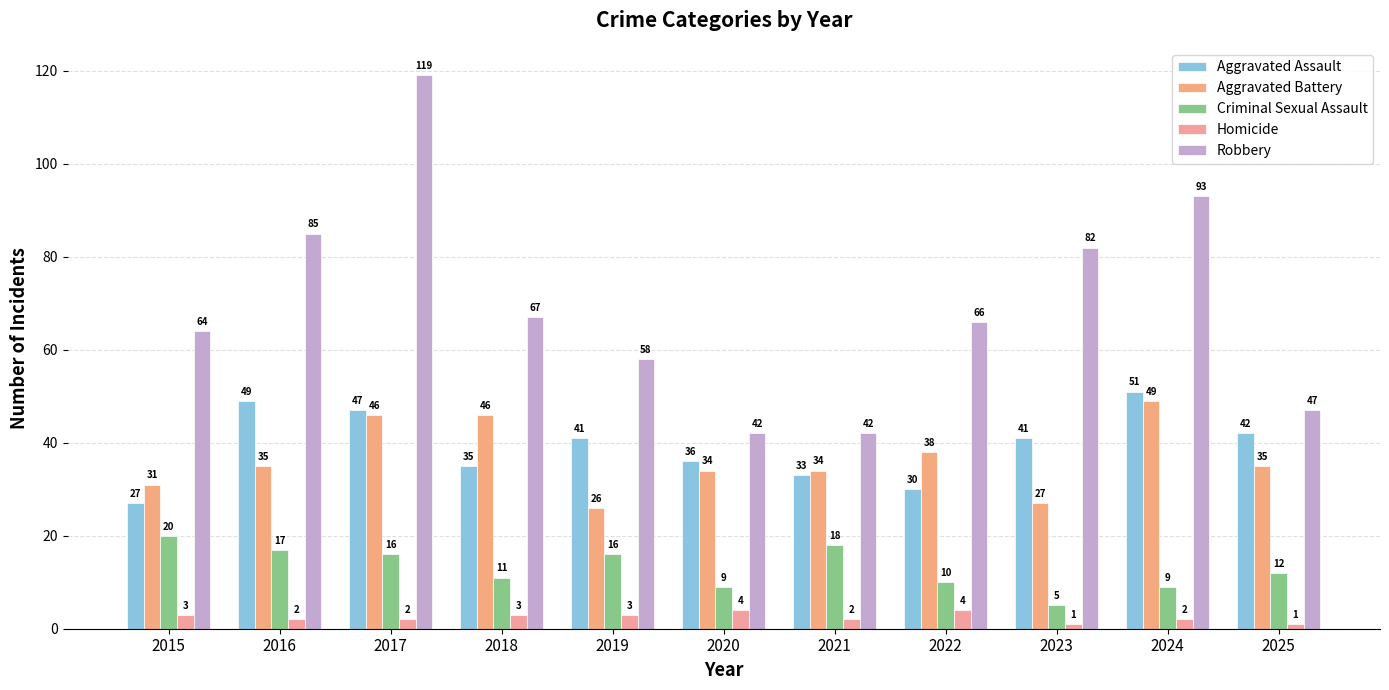

At 2018, list the series in order from largest to smallest.

Robbery, Aggravated Battery, Aggravated Assault, Criminal Sexual Assault, Homicide